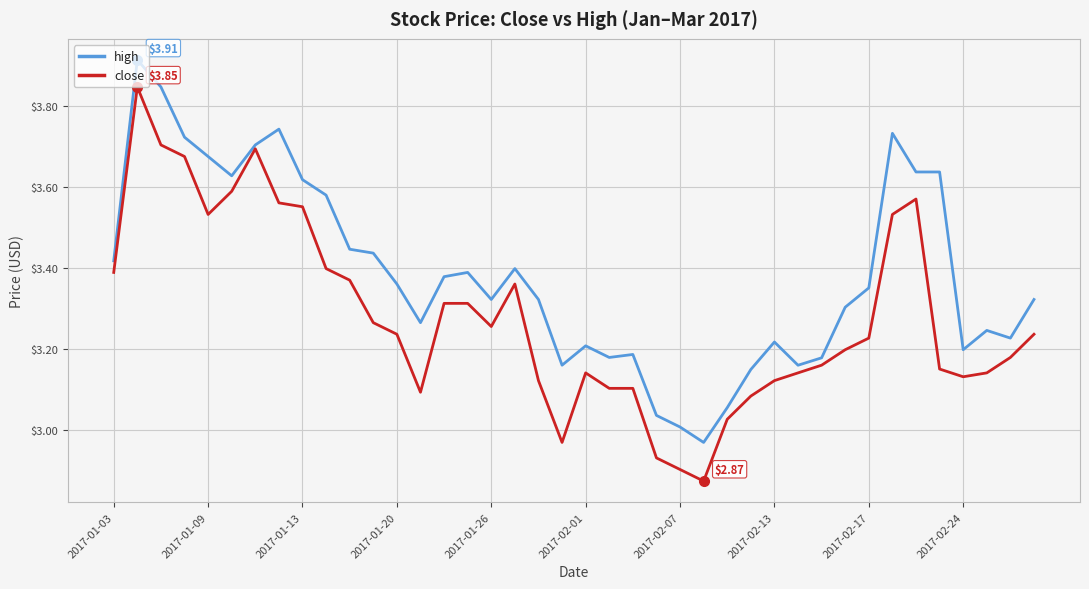

Count the number of categories in the chart.

40